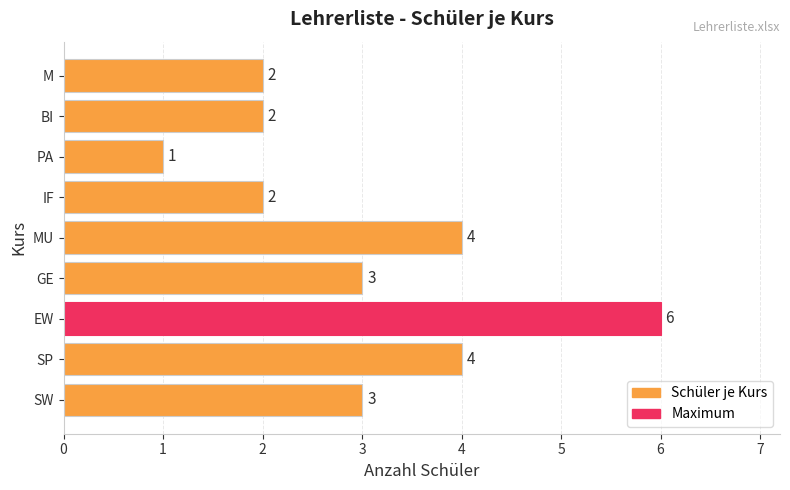

What is the change in value from EW to BI?

-4